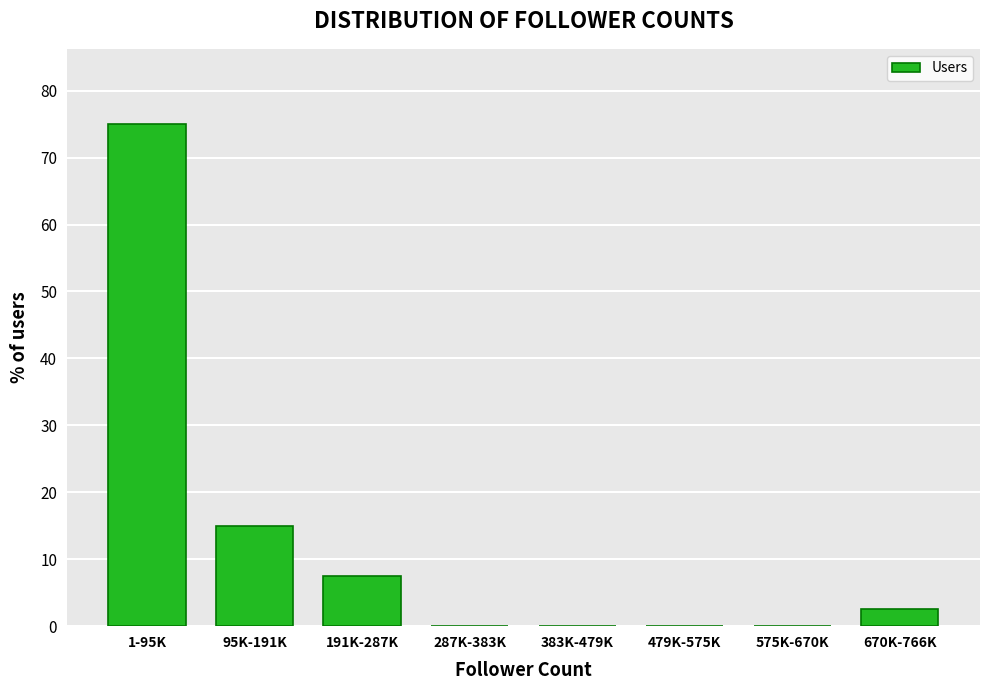

Reading right to left, list all the values displayed in this chart.

670K-766K=2.5	575K-670K=0.0	479K-575K=0.0	383K-479K=0.0	287K-383K=0.0	191K-287K=7.5	95K-191K=15.0	1-95K=75.0